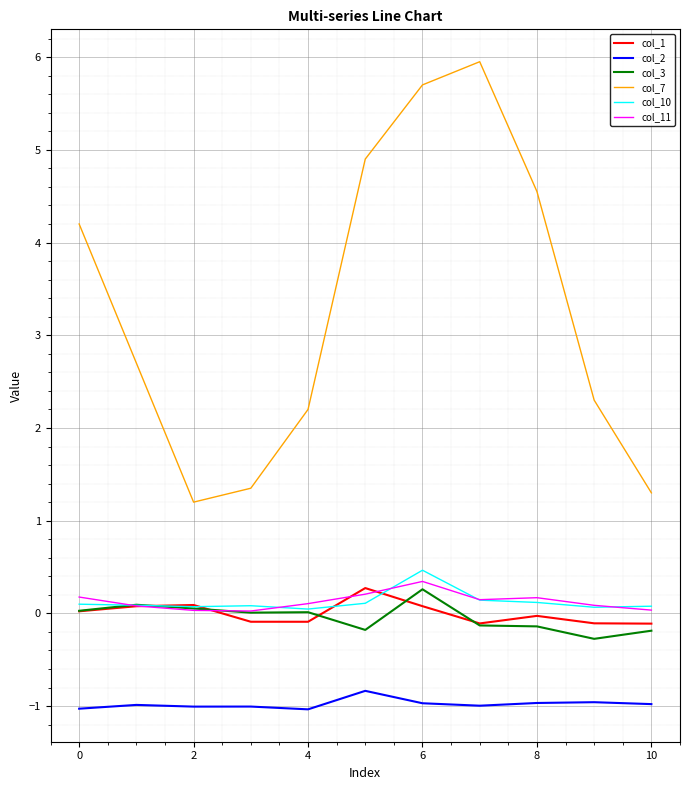

What is the minimum value shown in the chart?

-1.0